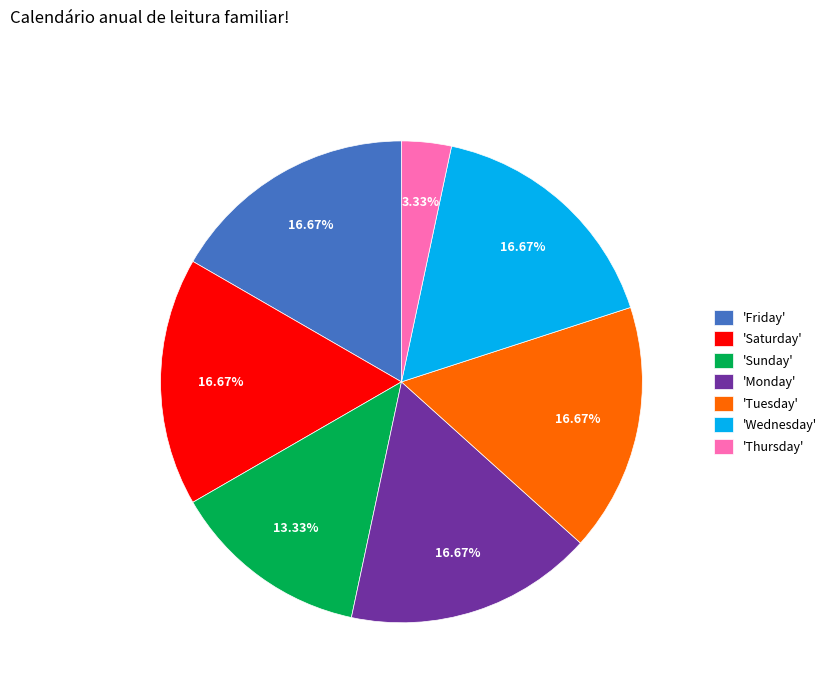

Is there any slice that represents more than half of the pie?

No